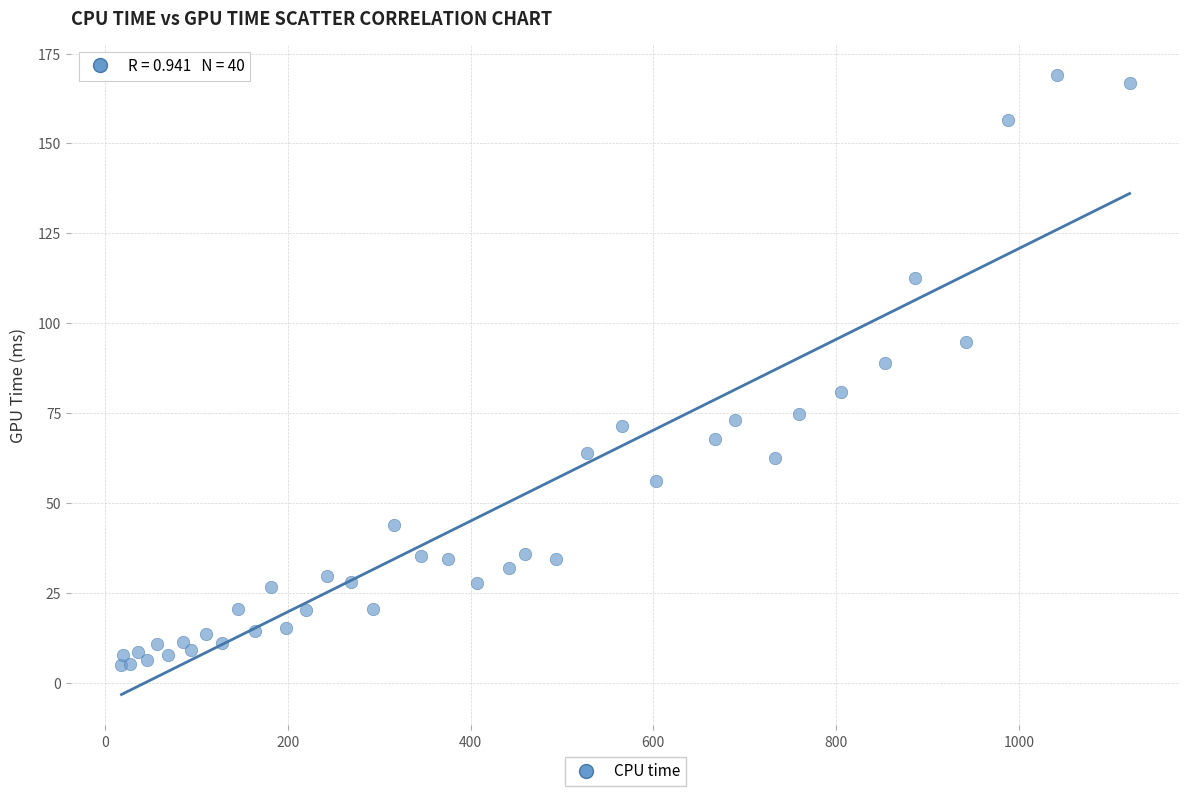

What Y value in the scatter plot is closest to 86?

88.8